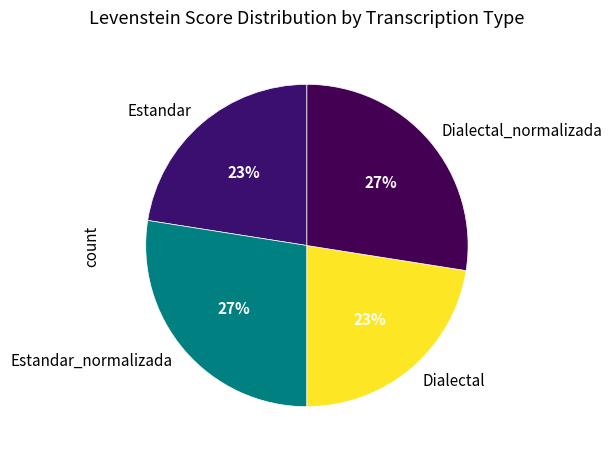

Is Estandar the majority of the pie?

No